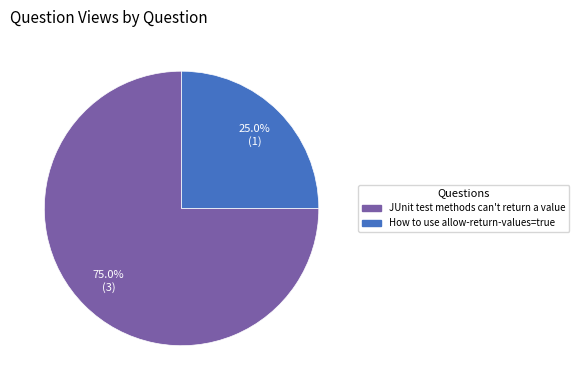

To the nearest percent, what is the average slice percentage?

50%